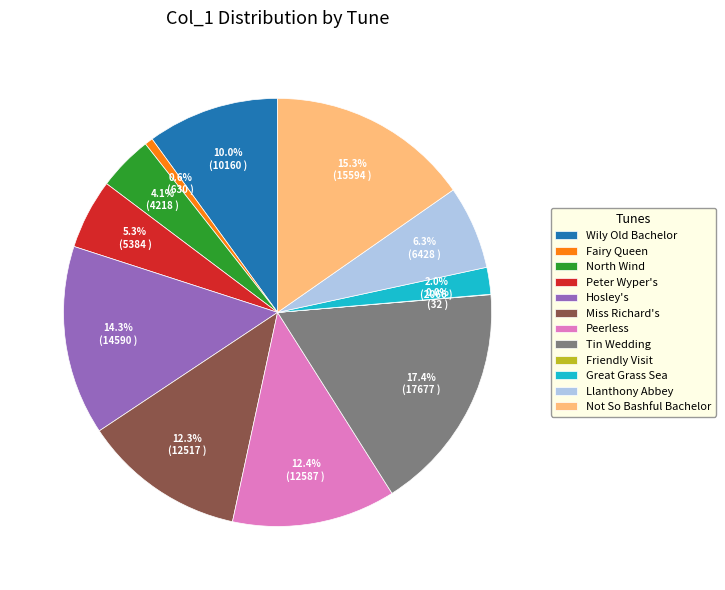

Is it true that Tin Wedding is 17% of the pie?

True